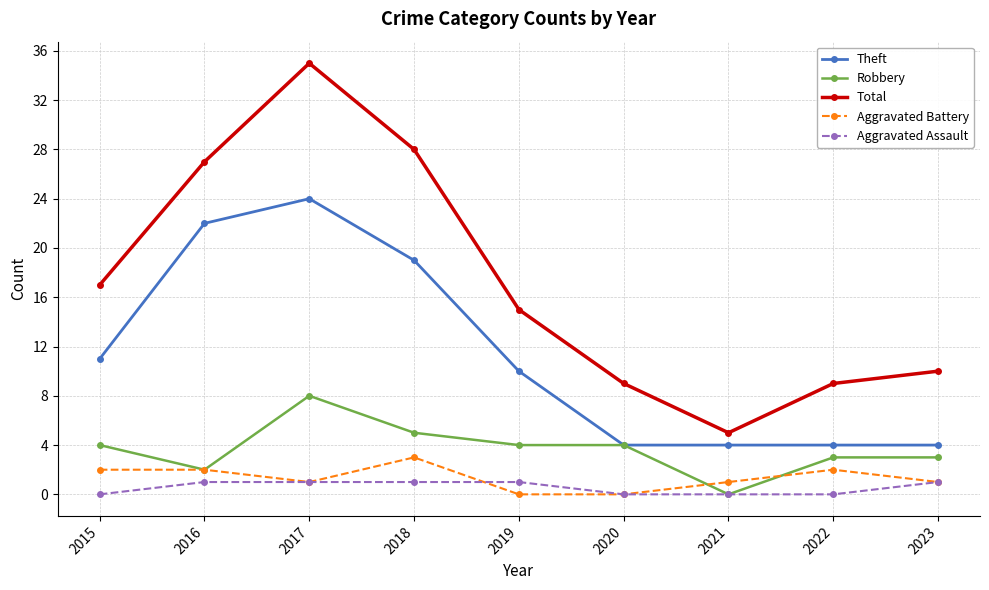

What value does the Total series have at 2017?

35